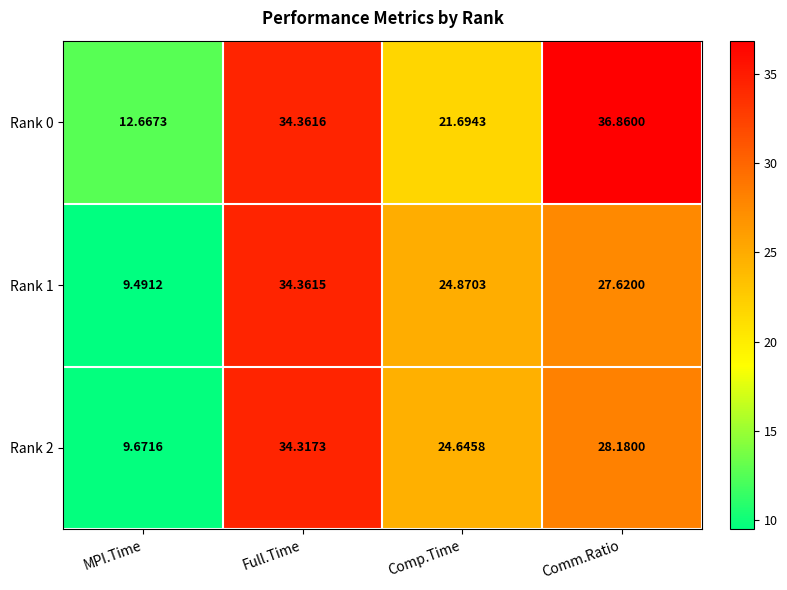

Which label corresponds to the largest value in the chart?

Comm.Ratio